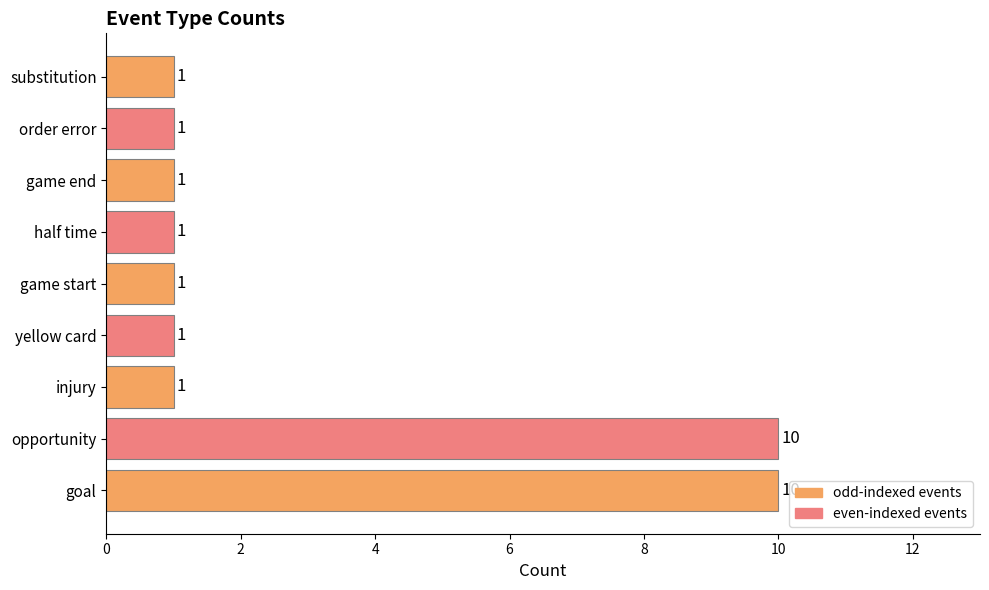

How many distinct data groups are displayed?

1